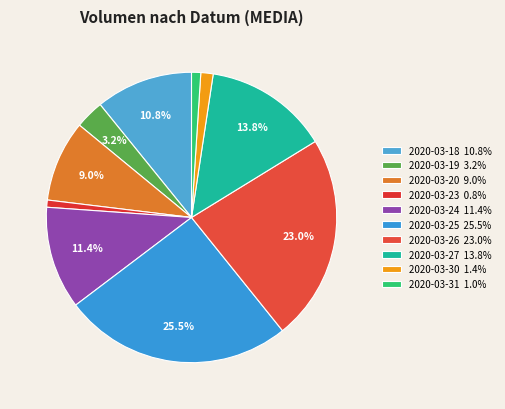

What is the smallest slice in the pie chart?

2020-03-23